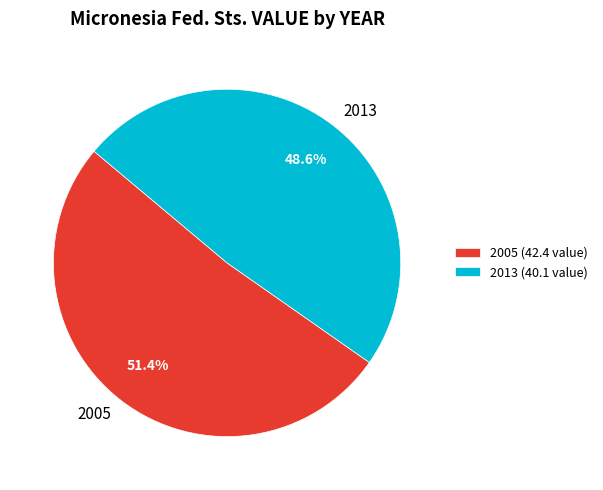

Combined, do 2005 and 2013 account for over 50%?

Yes